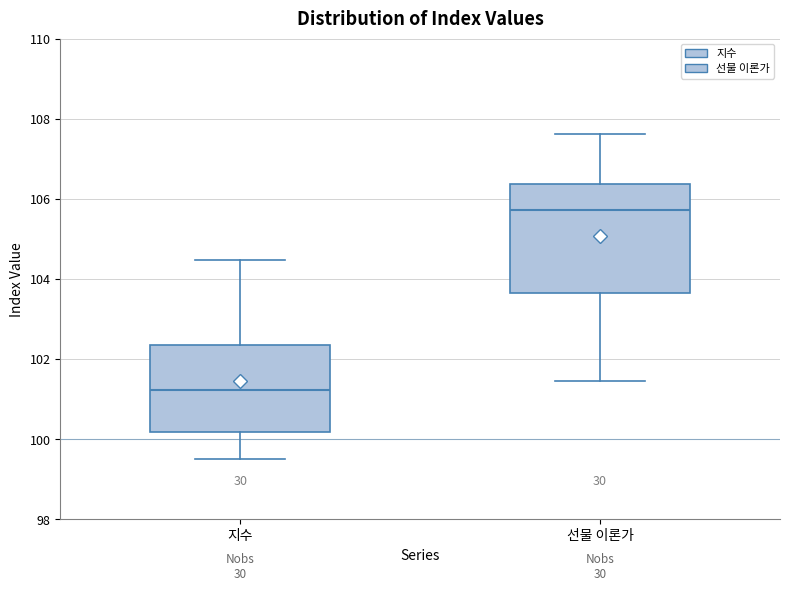

Reading left to right, read every box against the y-axis: the position of its median line, the range the box covers, and the ends of its whiskers. The values are not printed on the chart, so give them approximately, as read against the axis.

지수: median 101.2, box 100.2 to 102.4, whiskers 99.6 to 104.4
선물 이론가: median 105.8, box 103.6 to 106.4, whiskers 101.4 to 107.6